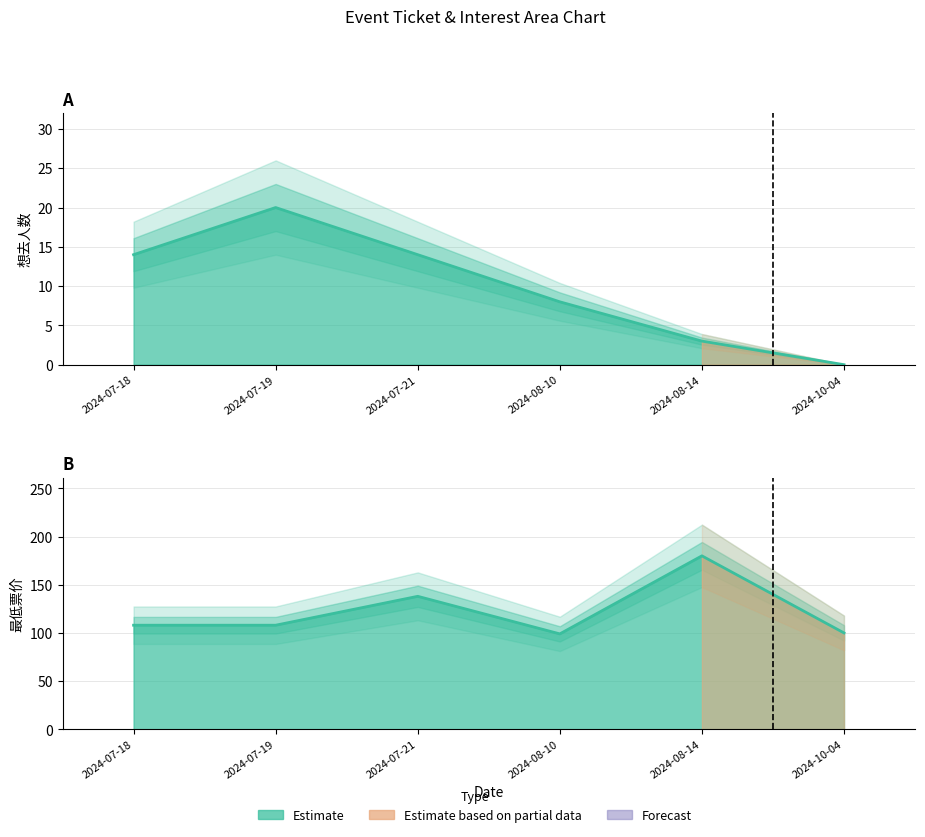

Is it true that 最低票价 equals 178 at 2024-07-19?

False